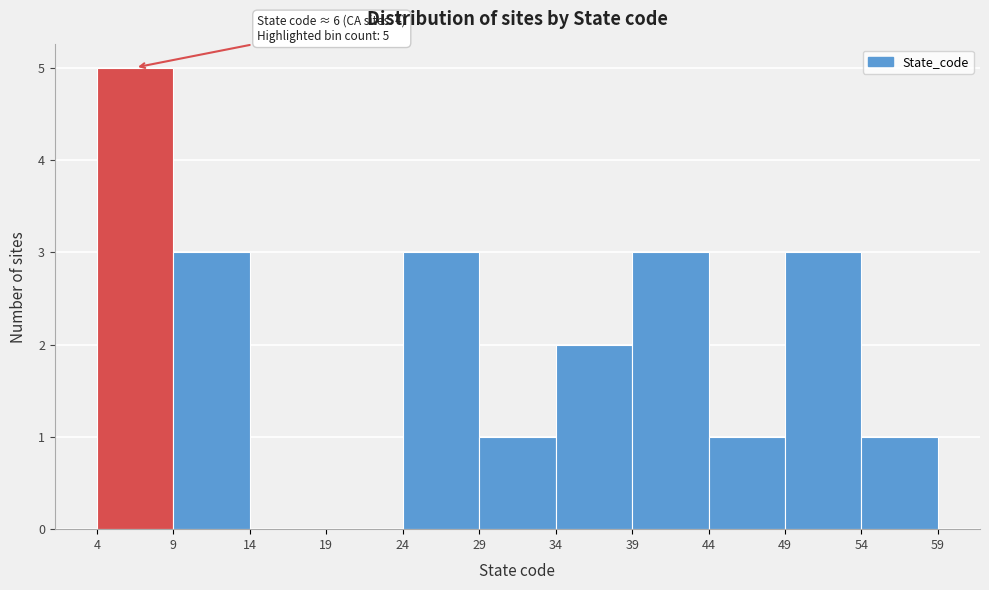

Which range on the x-axis has the tallest bar?

4 to 9